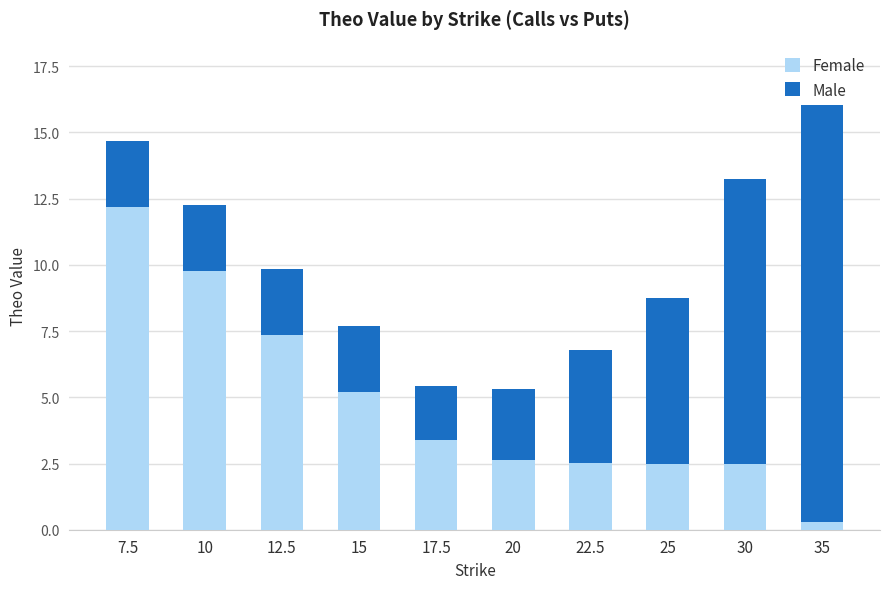

Does the chart contain stacked bars?

Yes